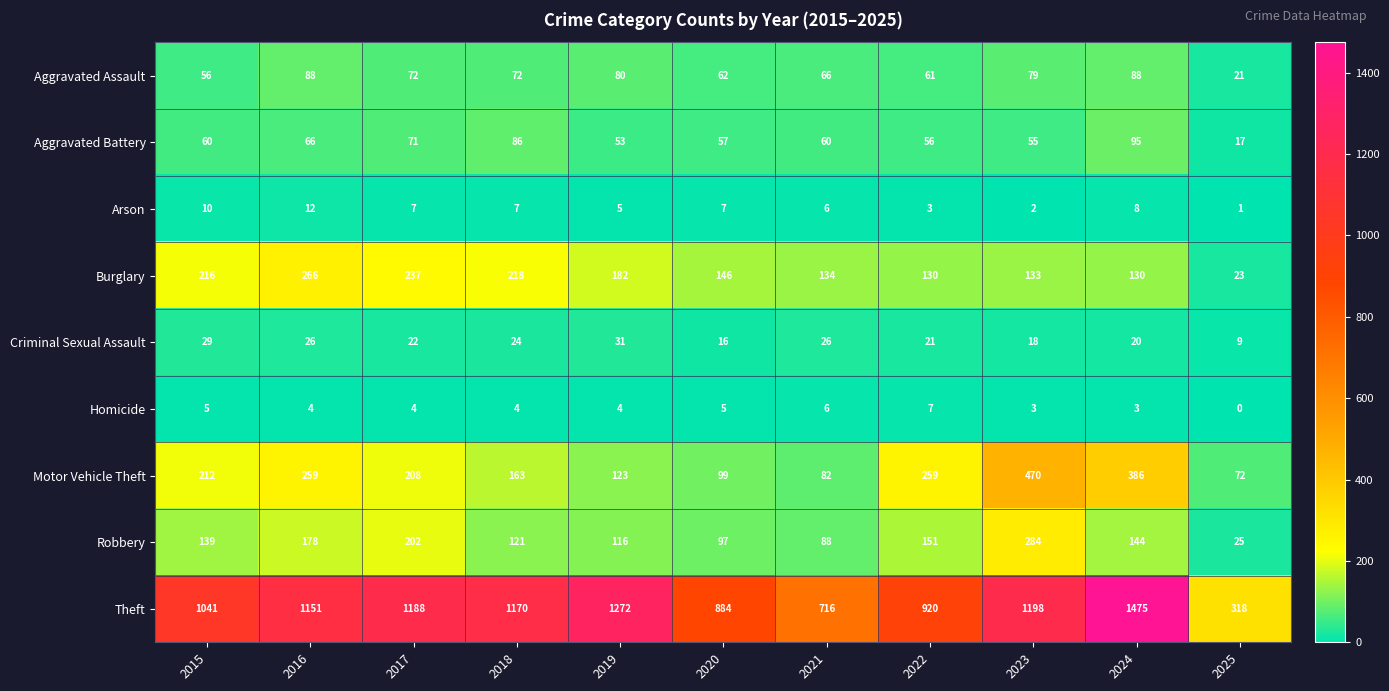

What is the lowest value of the Aggravated Battery series?

17